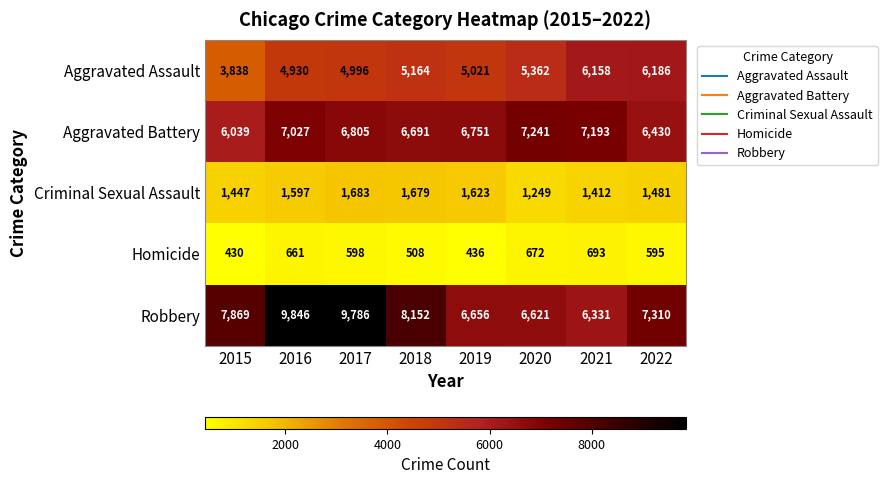

The value of Homicide at 2020 is 237. True or false?

False